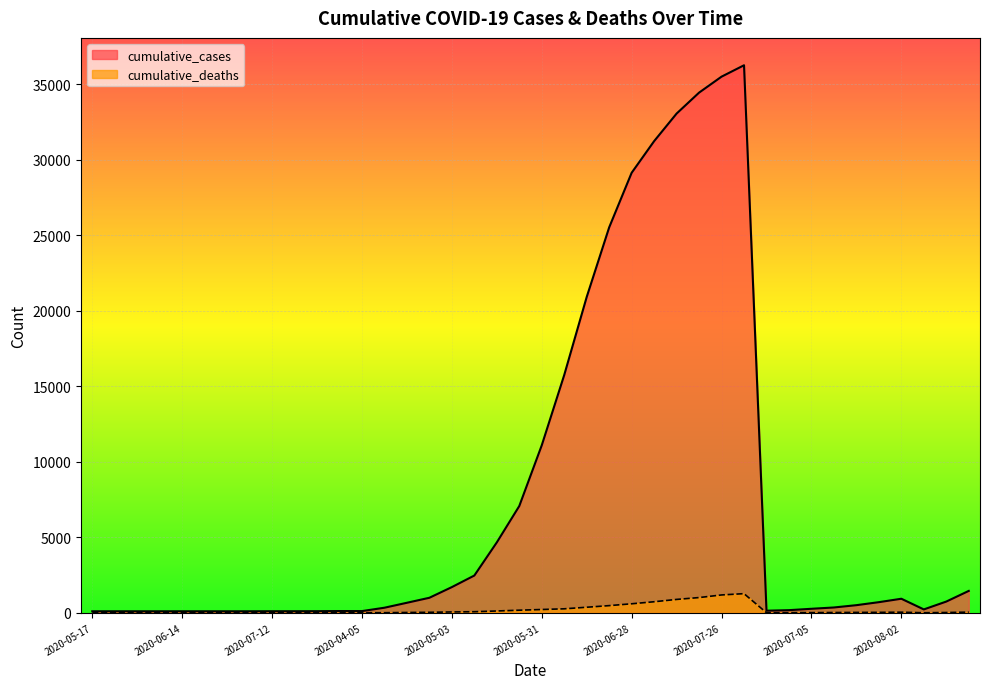

What is the maximum value for cumulative_cases?

36263